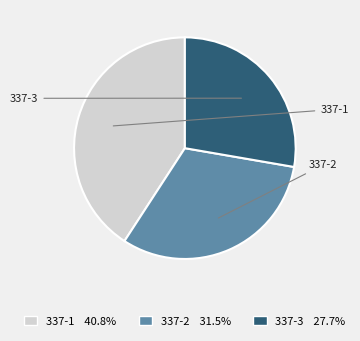

To the nearest percent, what is the average slice percentage?

33%